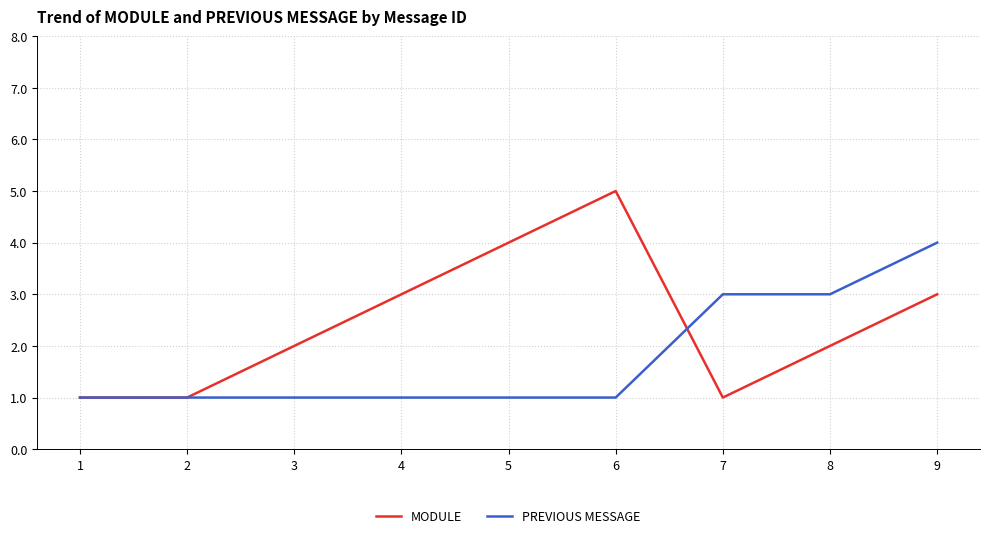

What is the sum of all MODULE values?

22